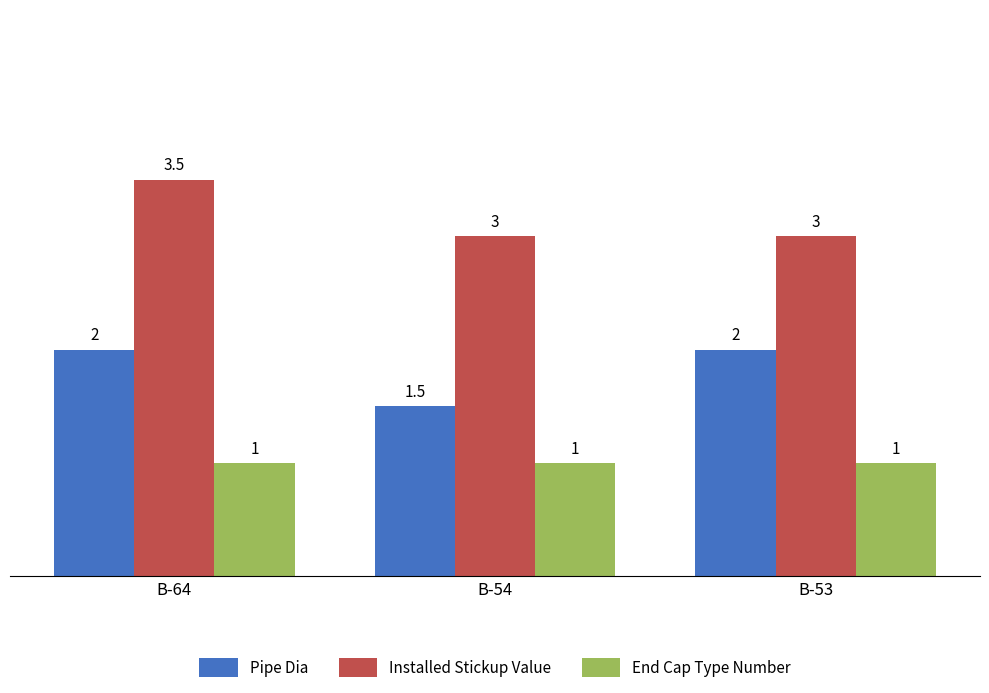

What is the minimum value for End Cap Type Number?

1.0